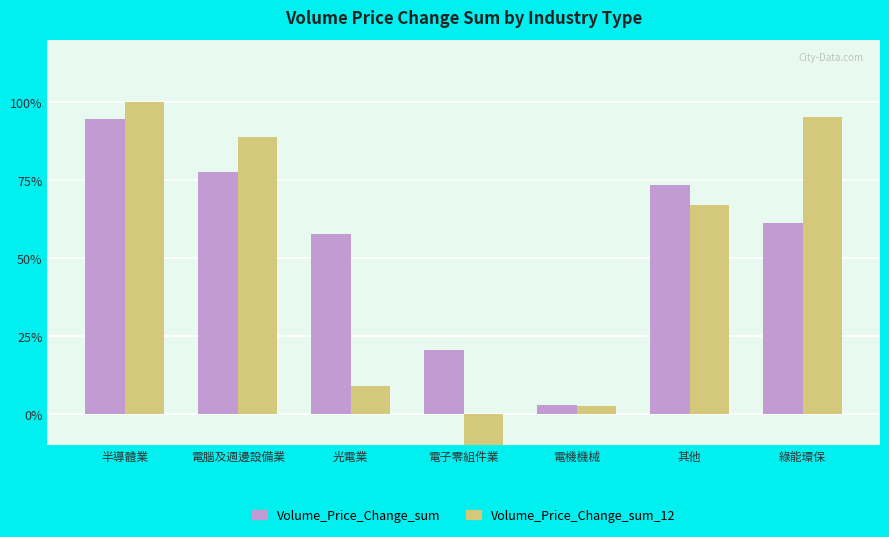

What is the difference between the highest and lowest values at 電腦及週邊設備業?

11.5